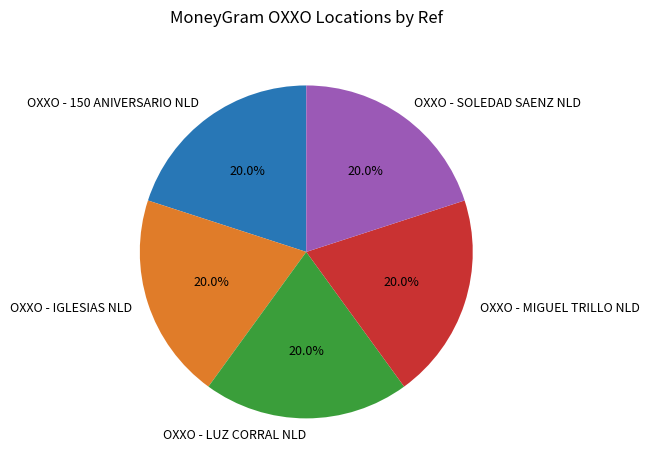

Does OXXO - MIGUEL TRILLO NLD account for over 50% of the chart?

No